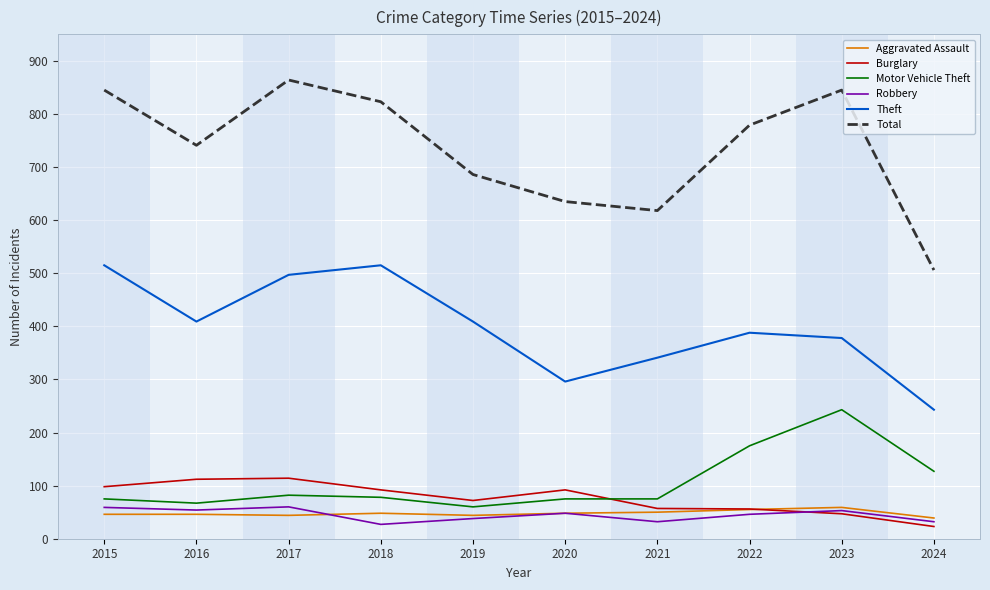

What is the greatest value displayed?

864